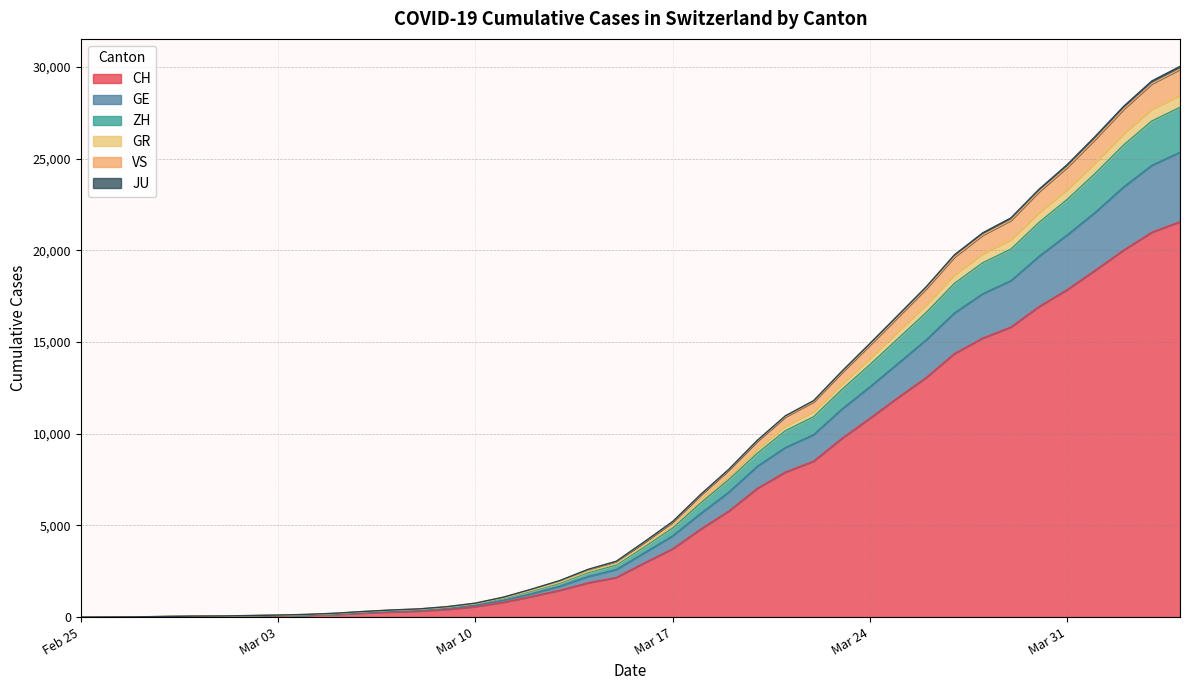

Does the chart have visible grid lines?

Yes